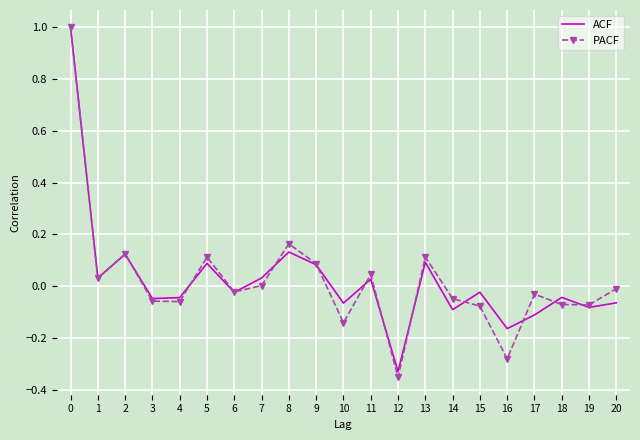

Is it true that PACF equals 1.3 at 0?

False